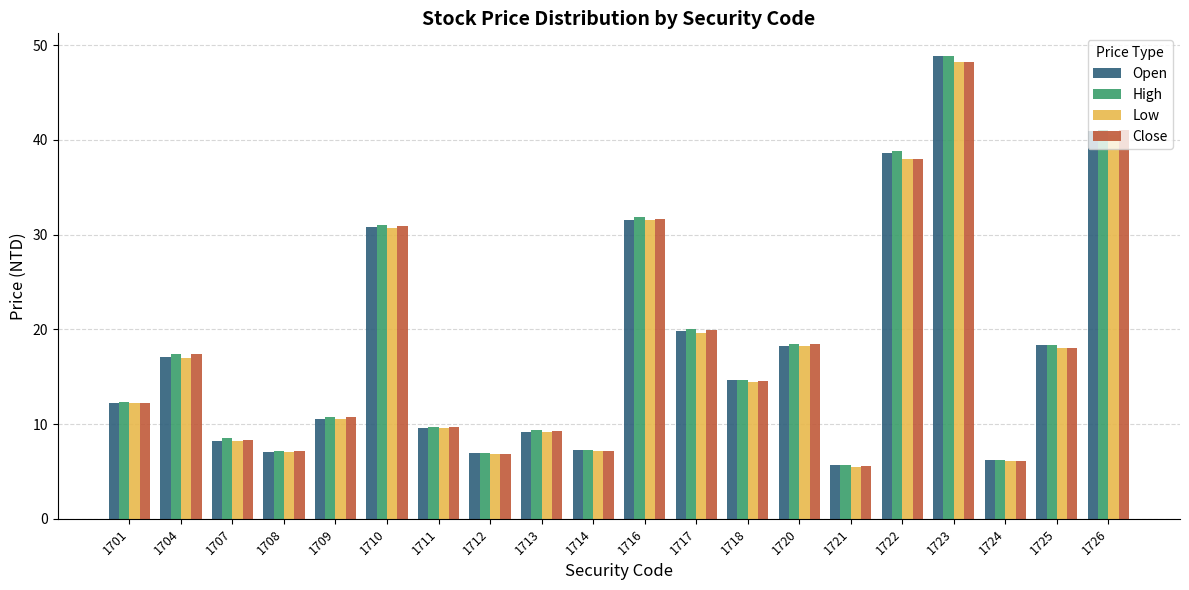

Which label corresponds to the smallest value in the chart?

1721